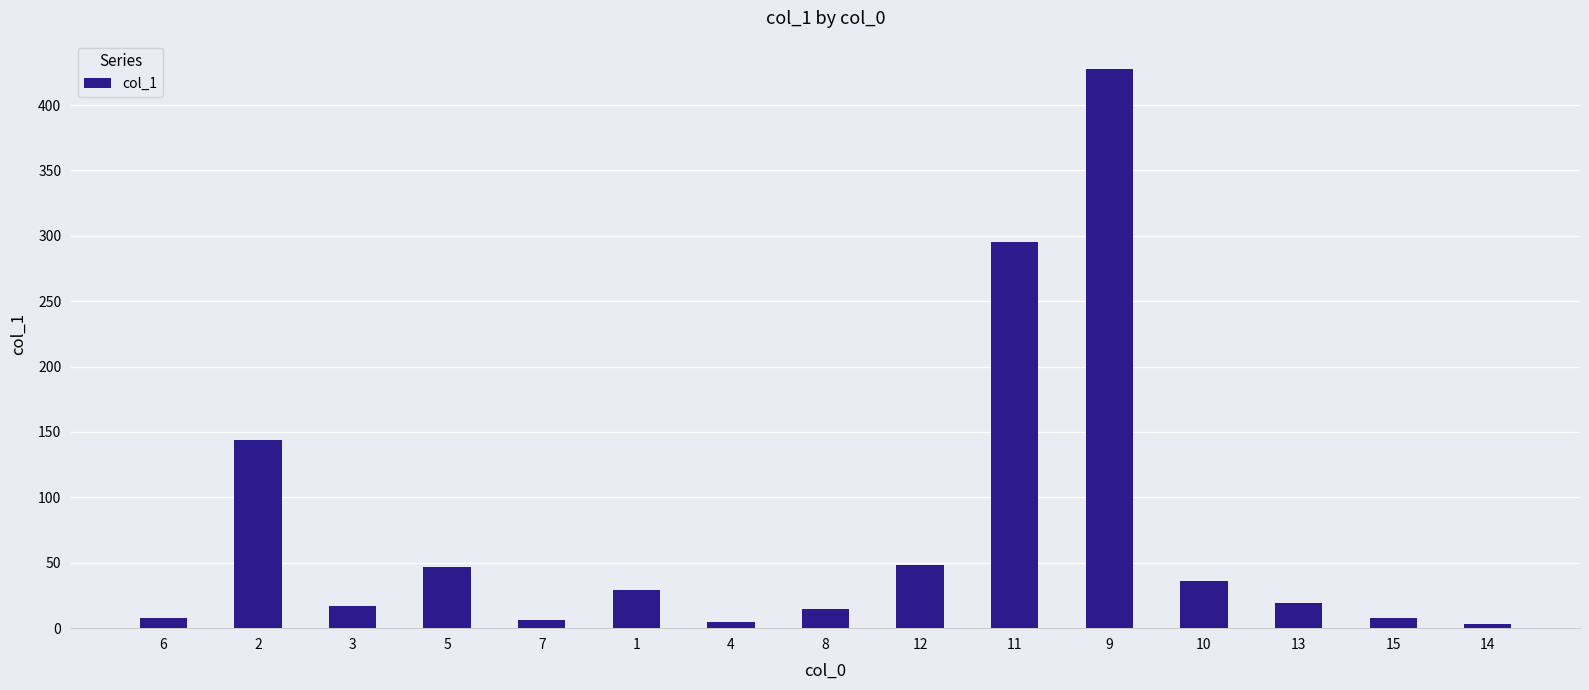

Read the value at 1.

29.4